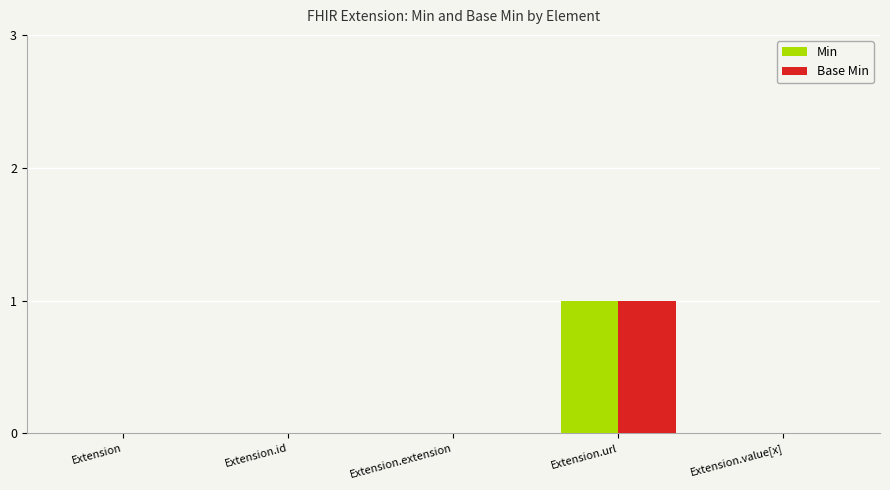

Reading right to left, list all the values displayed in this chart.

Min: Extension.value[x]=0	Extension.url=1	Extension.extension=0	Extension.id=0	Extension=0
Base Min: Extension.value[x]=0	Extension.url=1	Extension.extension=0	Extension.id=0	Extension=0